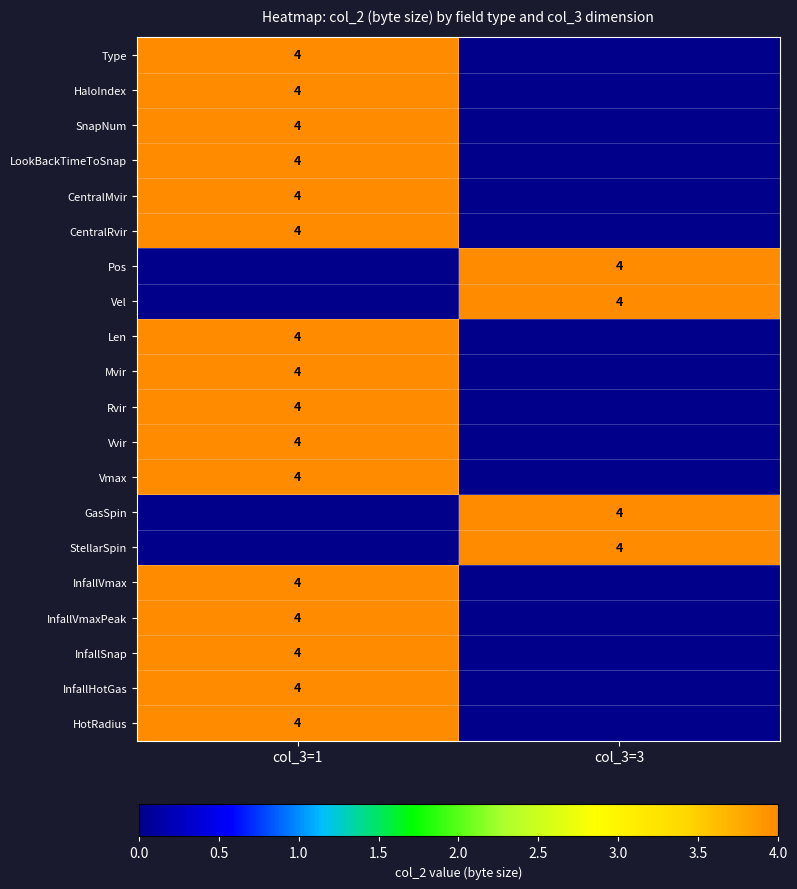

Count the number of categories in the chart.

2